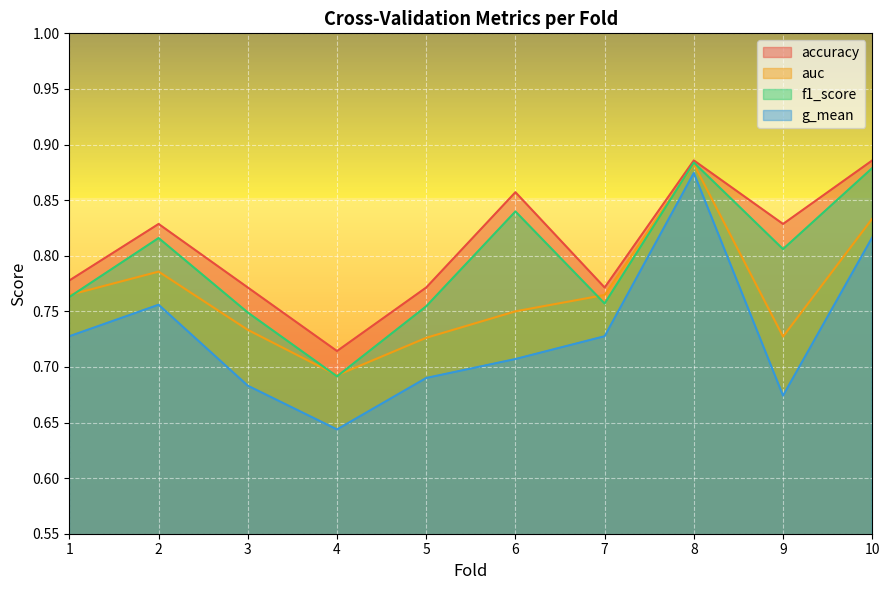

Count the auc values in the range 0 to 1.

10